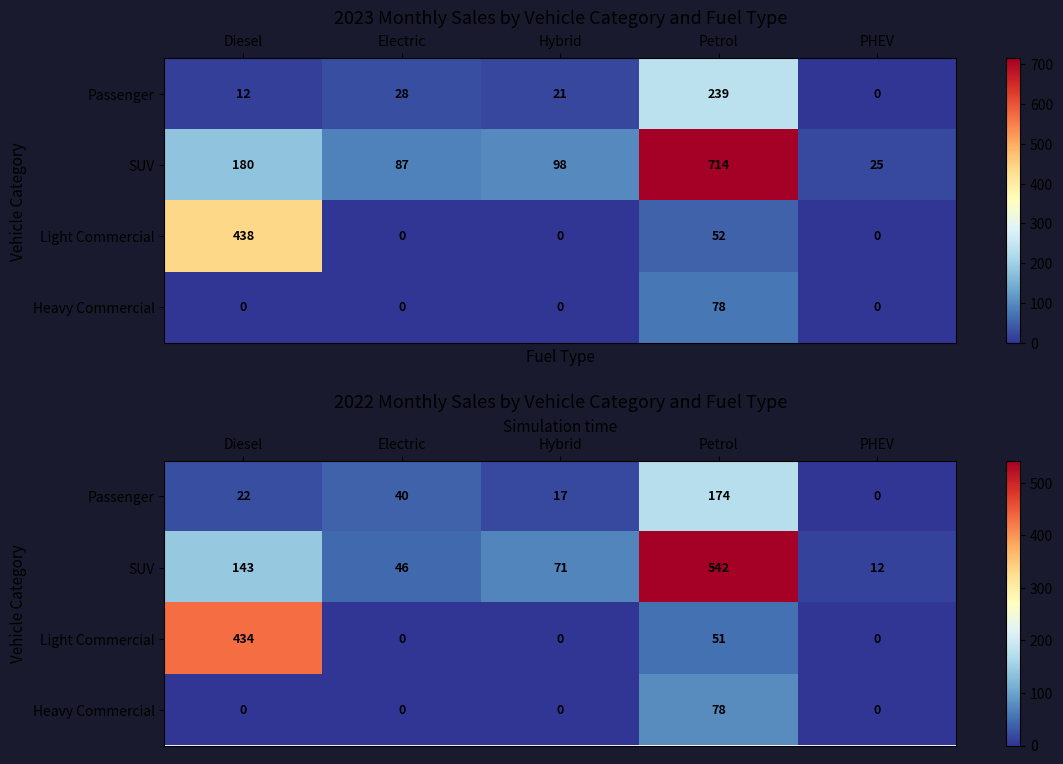

Between Petrol and Electric, which is larger?

Petrol